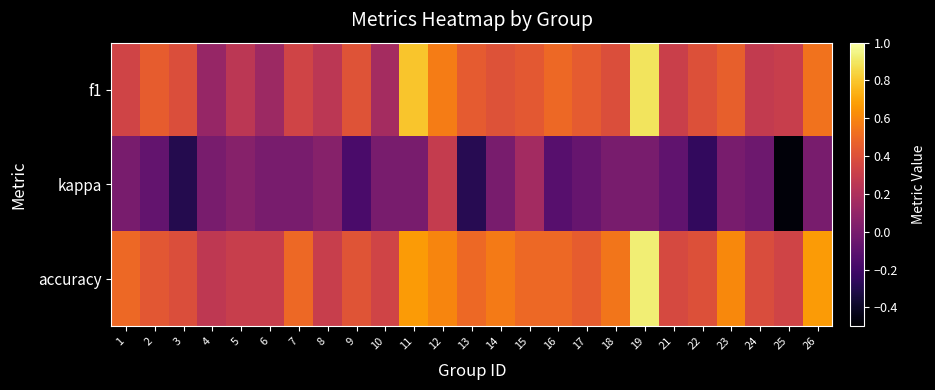

What is the minimum value shown in the chart?

-0.5